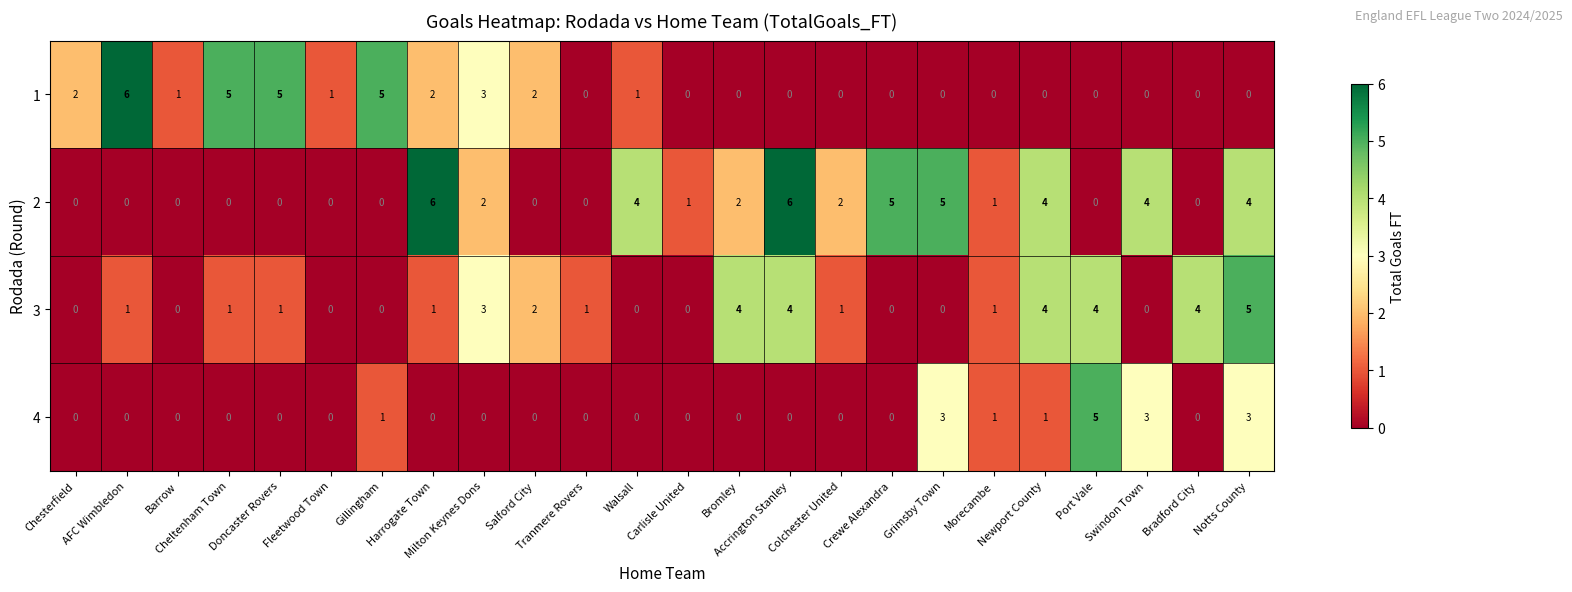

How many 1 values are between 0 and 2?

19